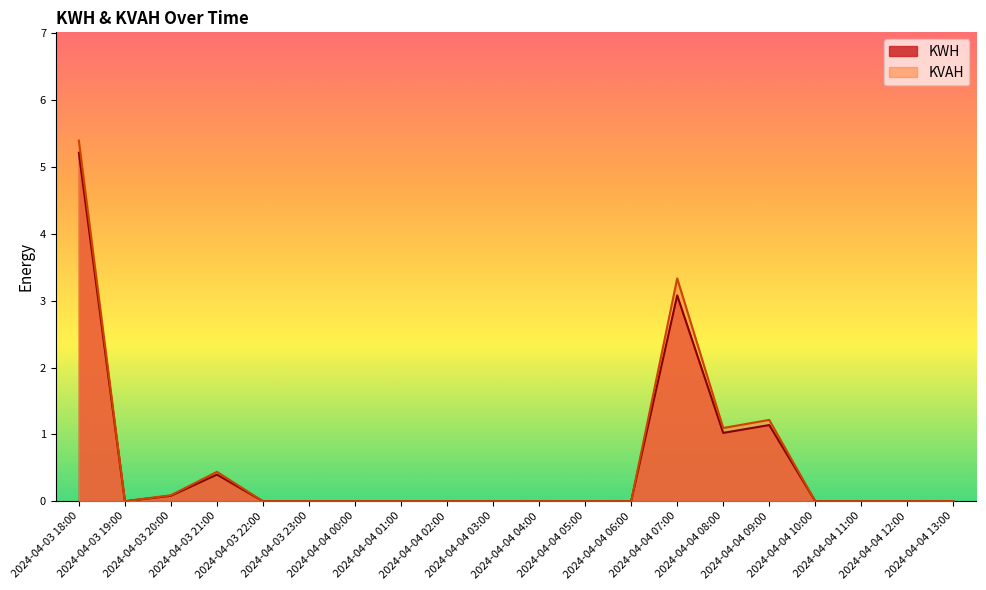

How many lines are shown in the chart?

2